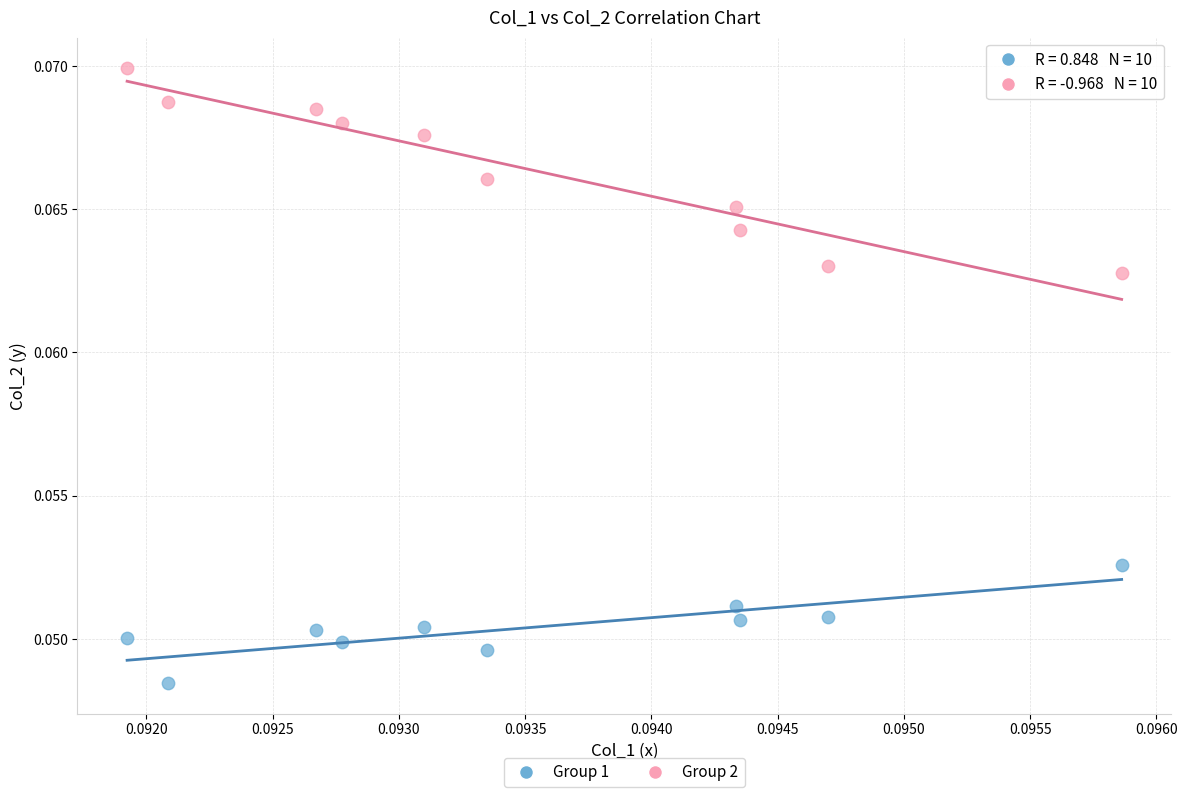

Which series contains the highest Y value?

Group 2